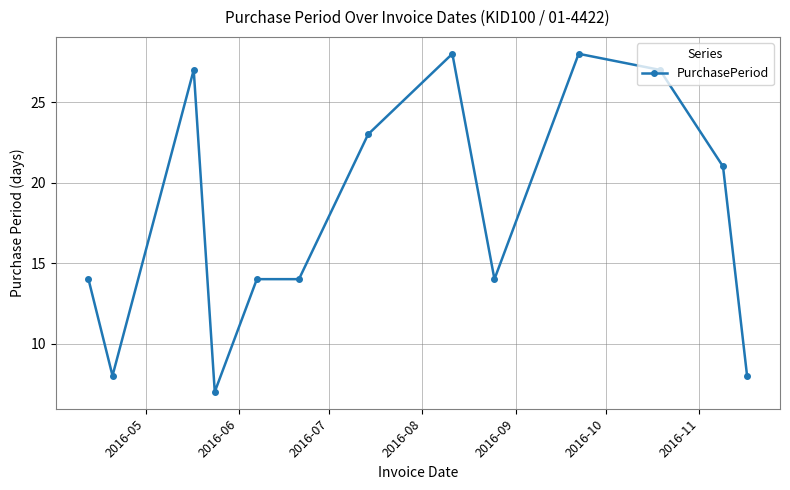

Does the chart display data point markers on the line(s)?

Yes